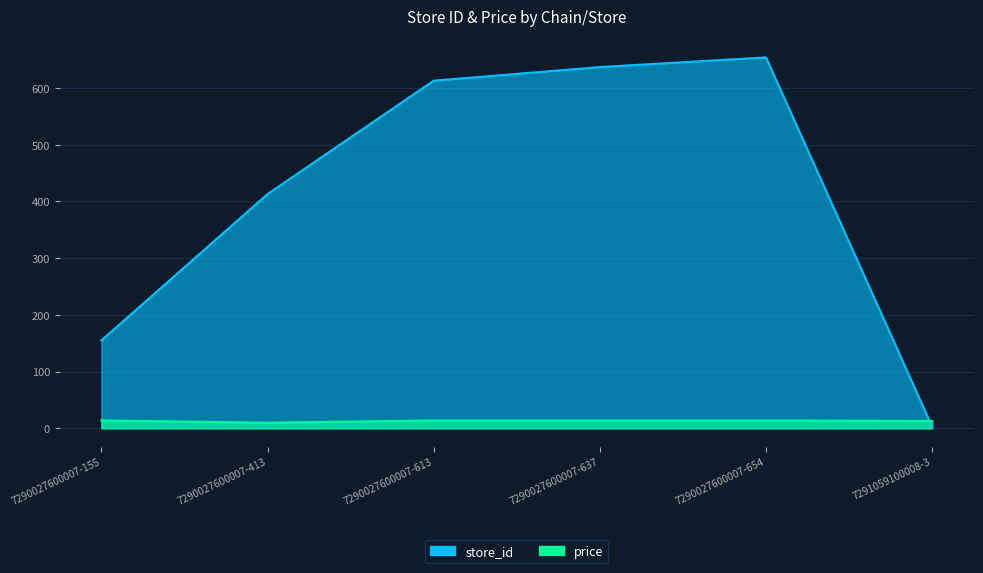

At which label is store_id closest to 328?

7290027600007-413